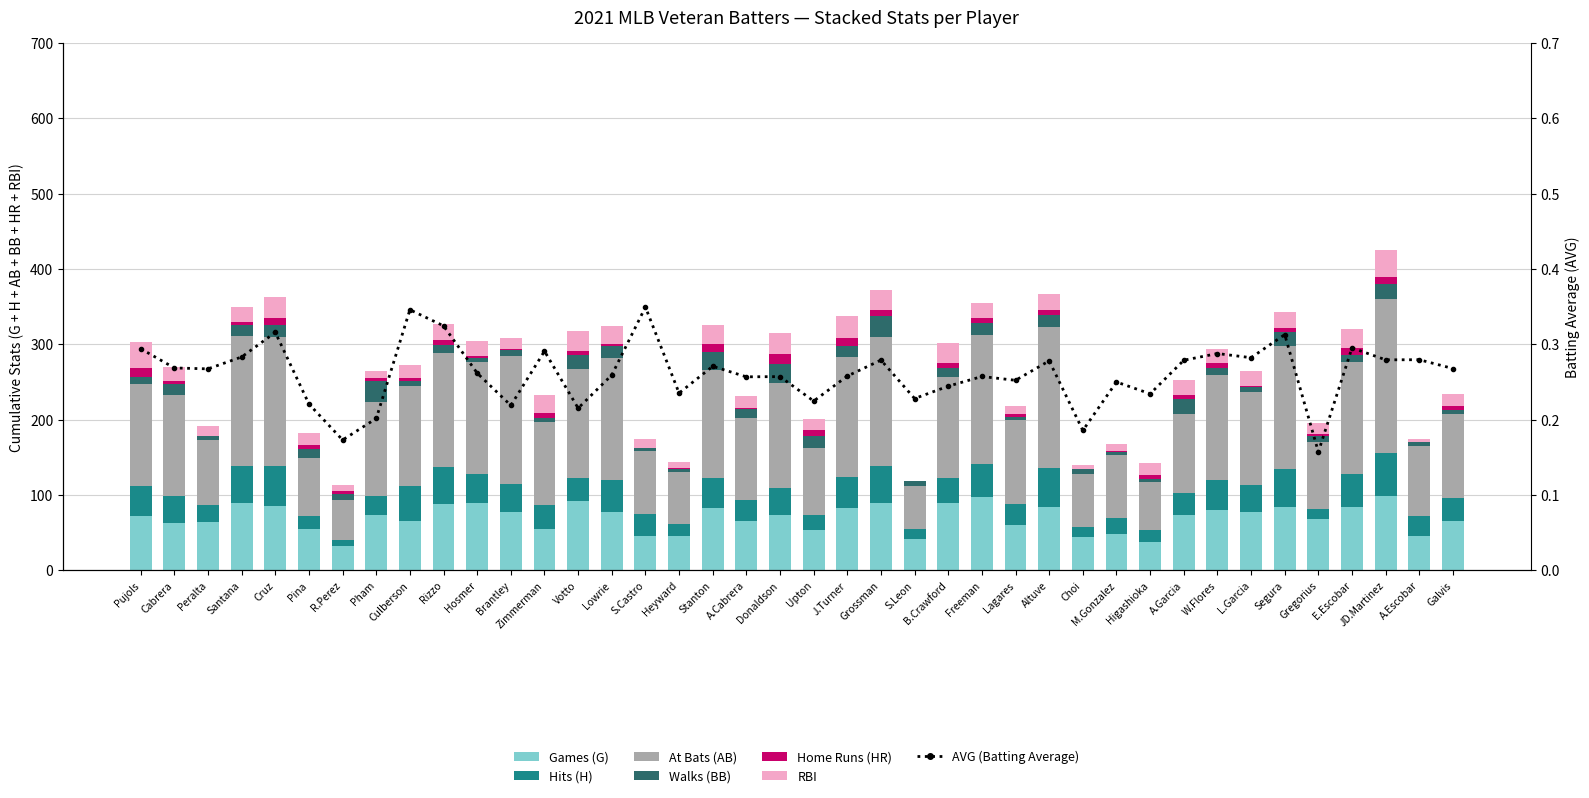

What is the difference between the maximum and minimum values in the AB series?

152